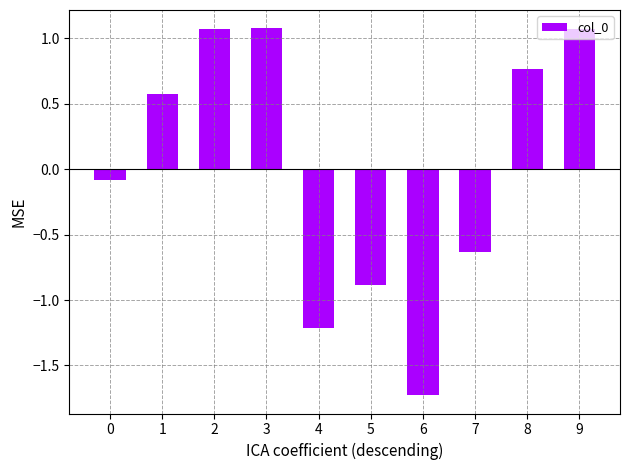

What is the difference between the second highest and minimum values?

2.8